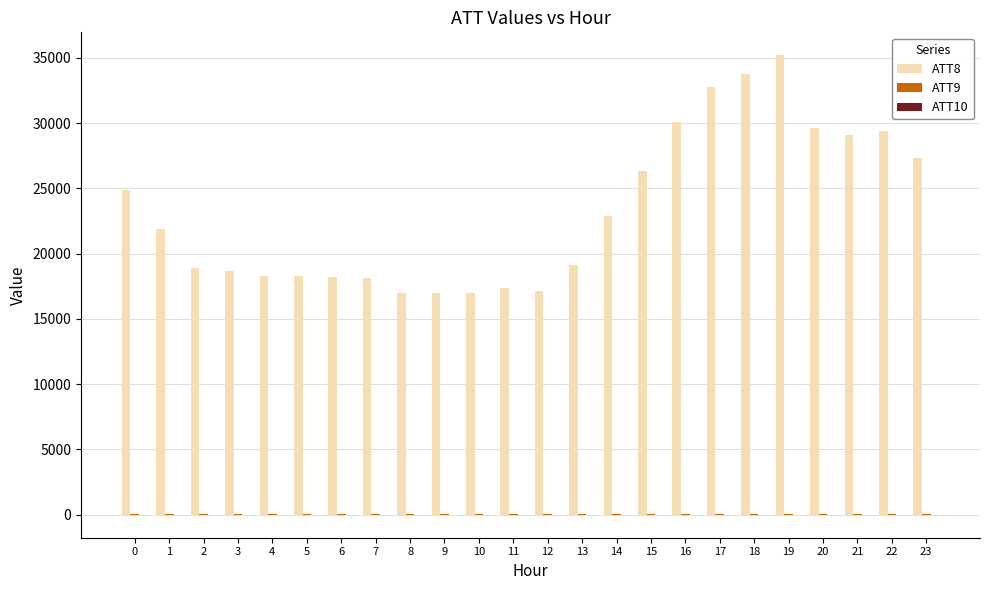

Count the number of categories in the chart.

24